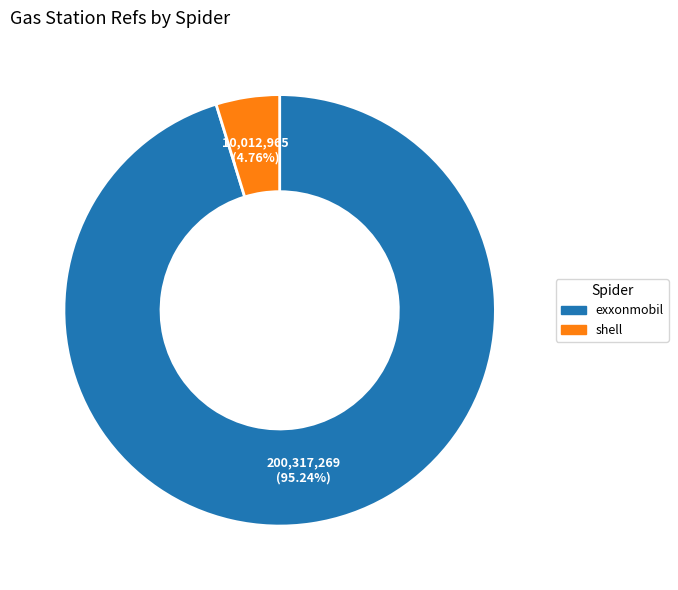

To the nearest percent, what is the average slice percentage?

50%